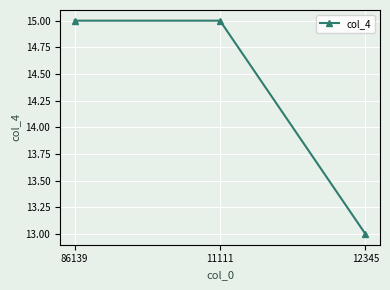

What is the smallest value displayed?

13